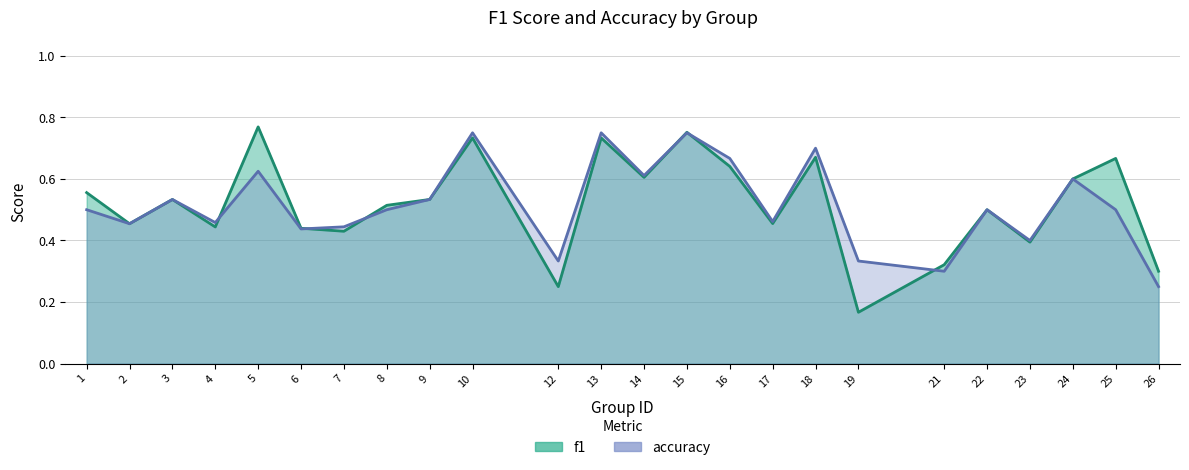

Count the number of categories in the chart.

24